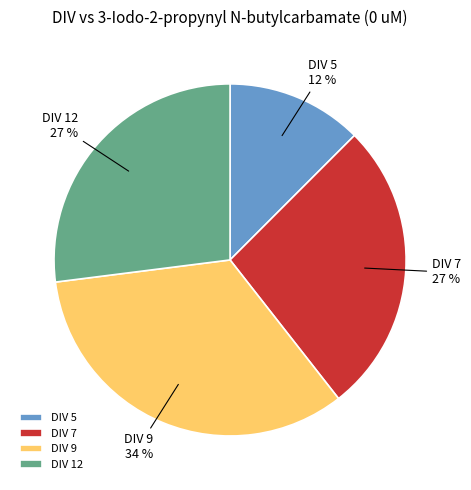

True or false: DIV 9 accounts for 47% of the total.

False